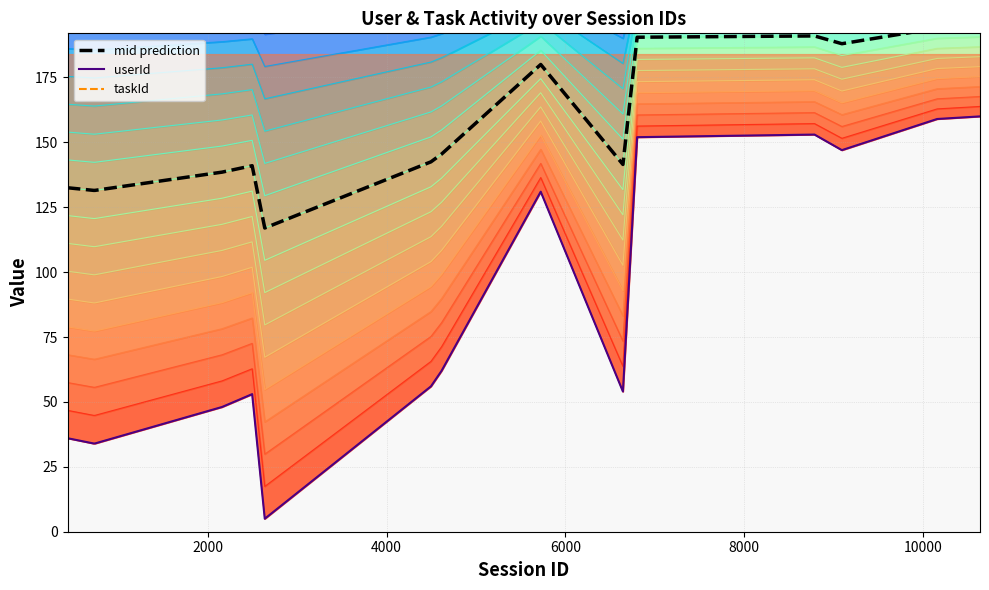

The value of mid prediction at 2000 is 31.3. True or false?

False